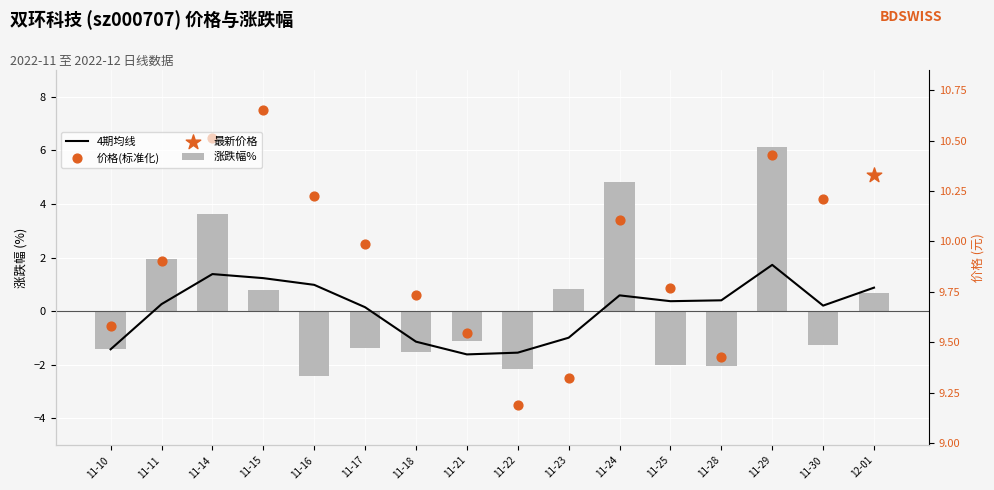

Which series has the largest Y range (max minus min)?

涨跌幅%